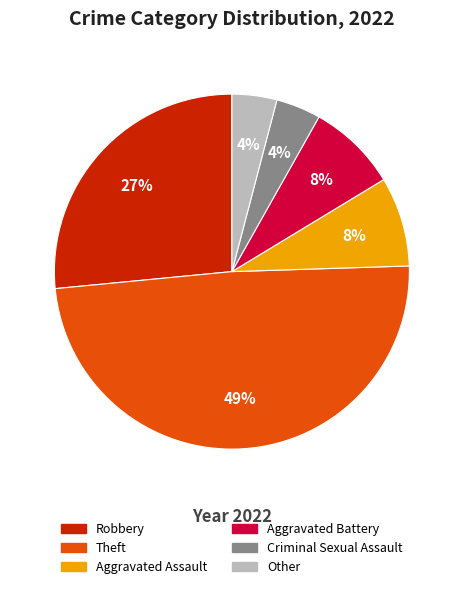

Which slice is the largest?

Theft